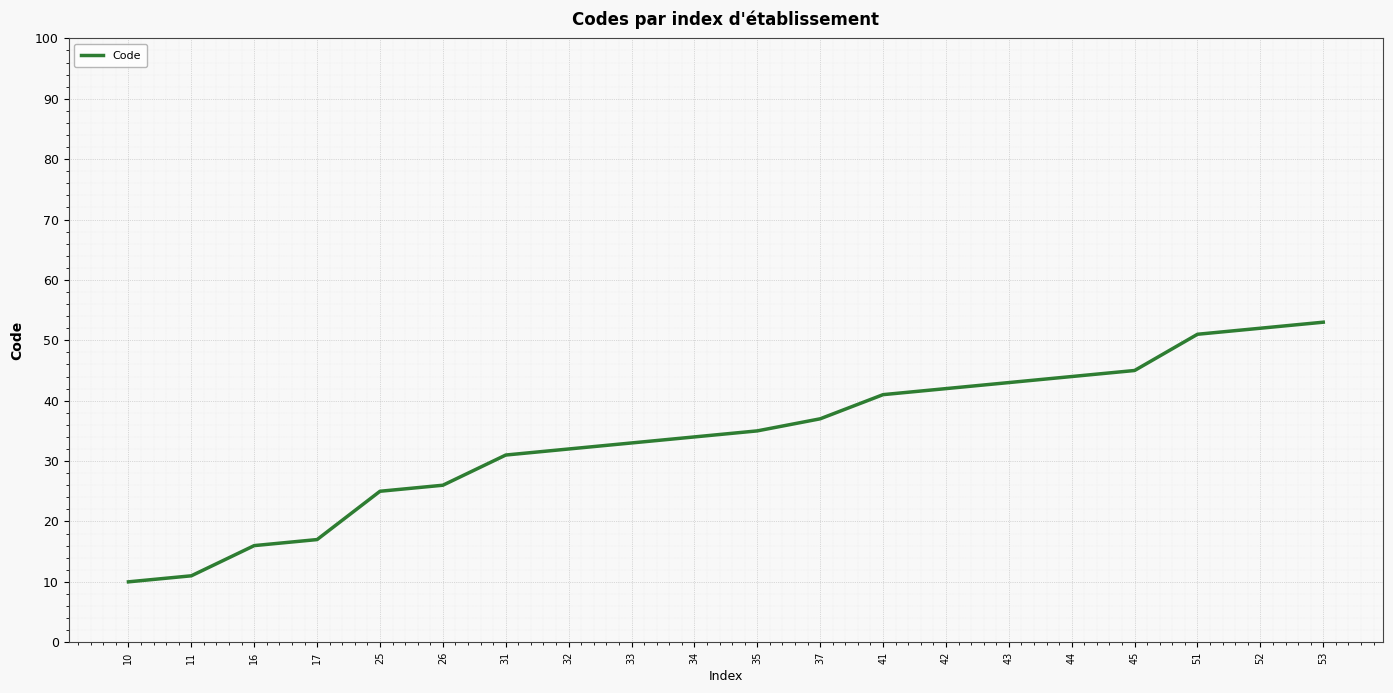

What is the sum of the values at 43 and 41?

84